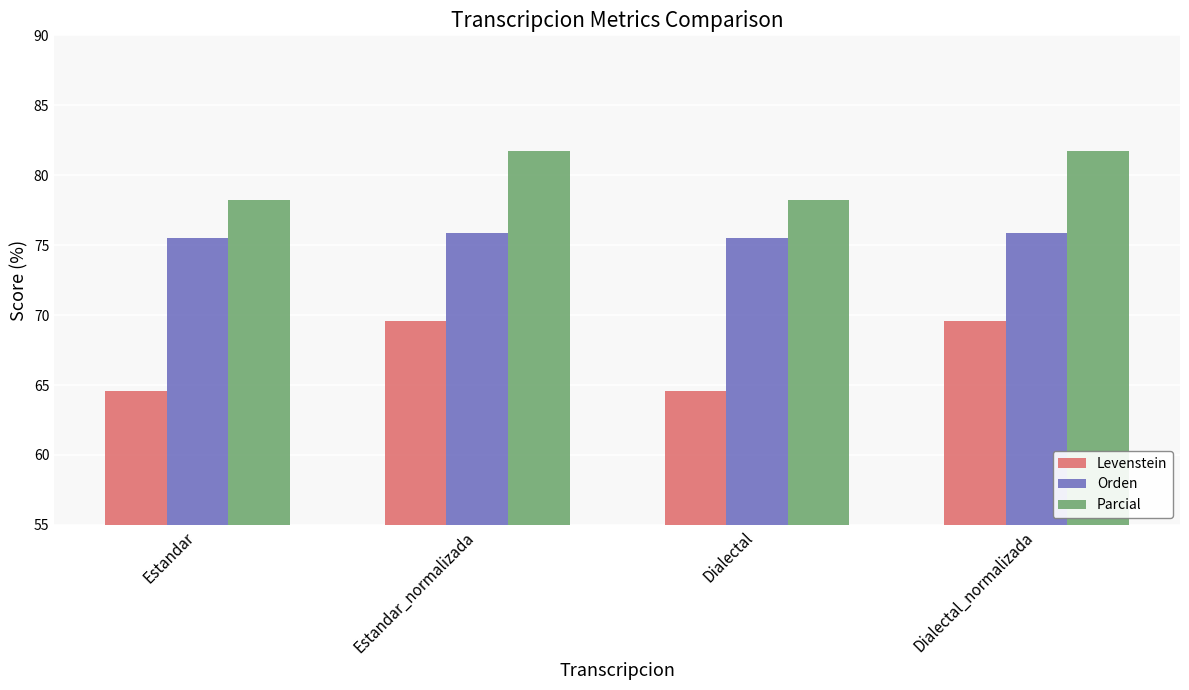

What is the greatest value displayed?

81.7